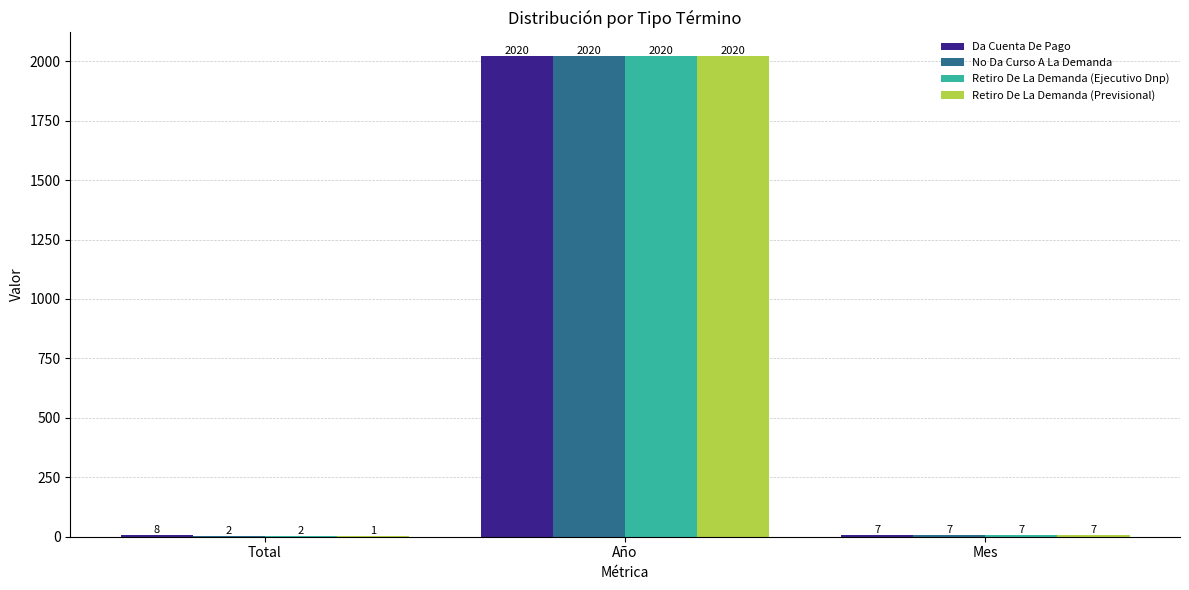

Is it true that Da Cuenta De Pago equals 8 at Total?

True